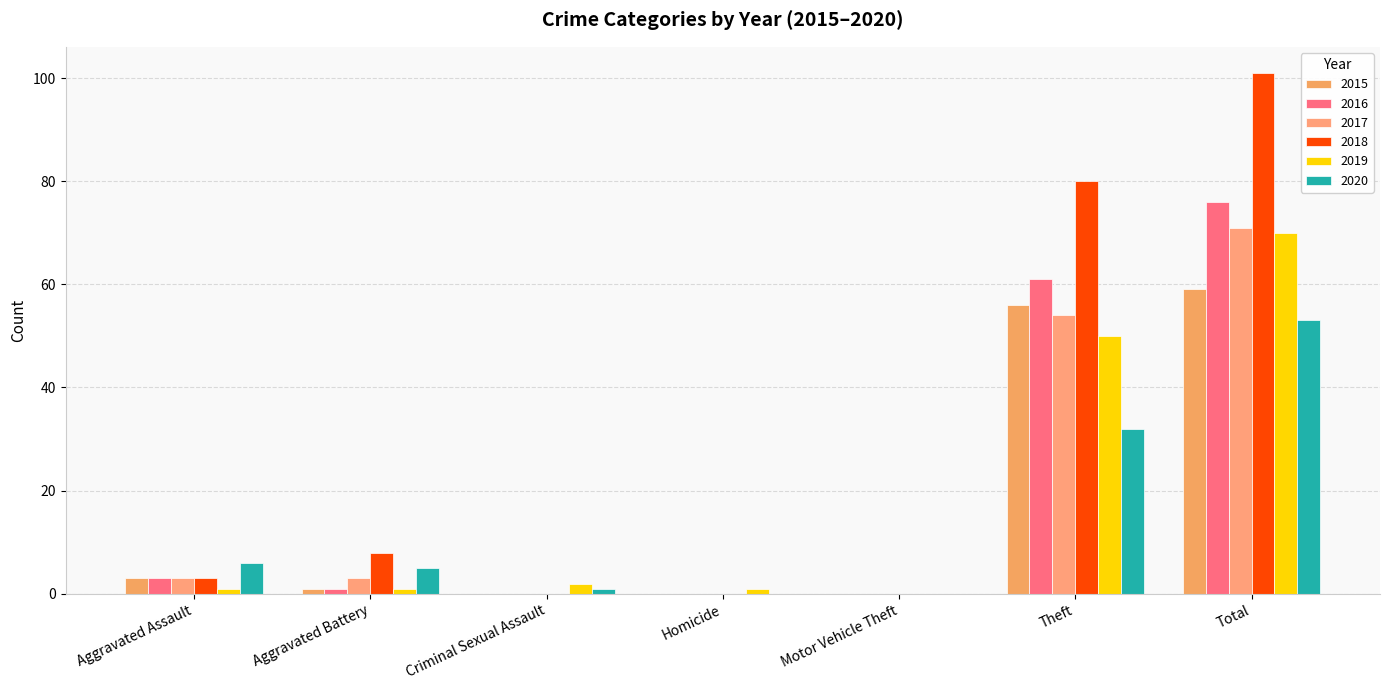

How many groups of bars are there?

7